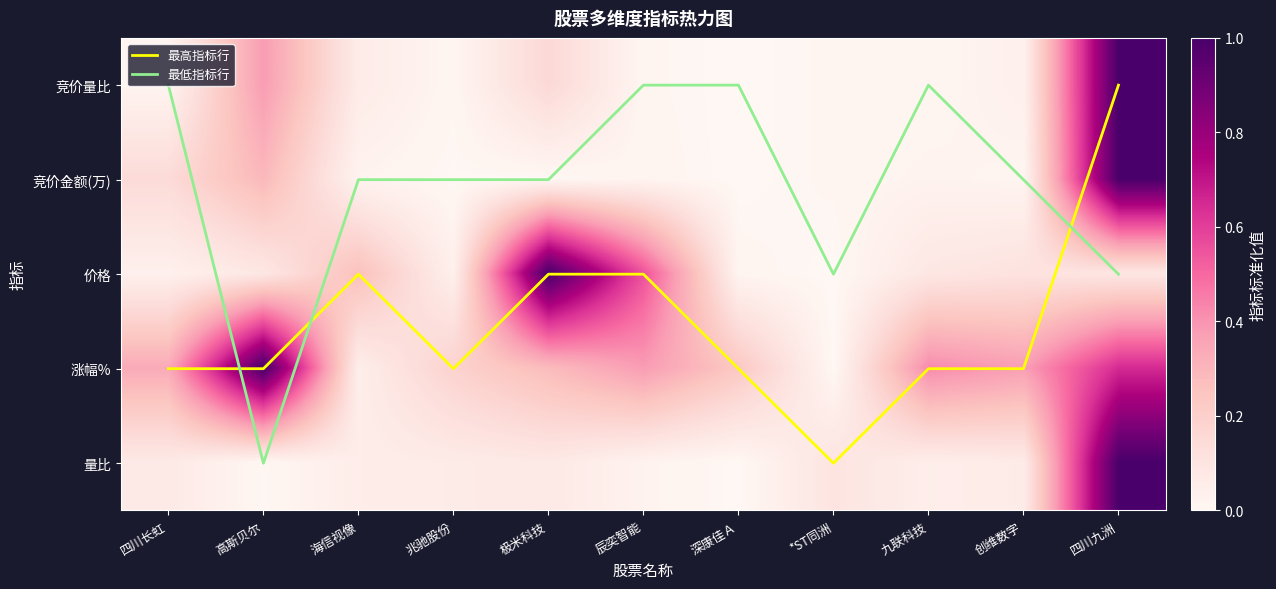

Between *ST同洲 and 四川九洲, which series saw the biggest shift?

最高指标行